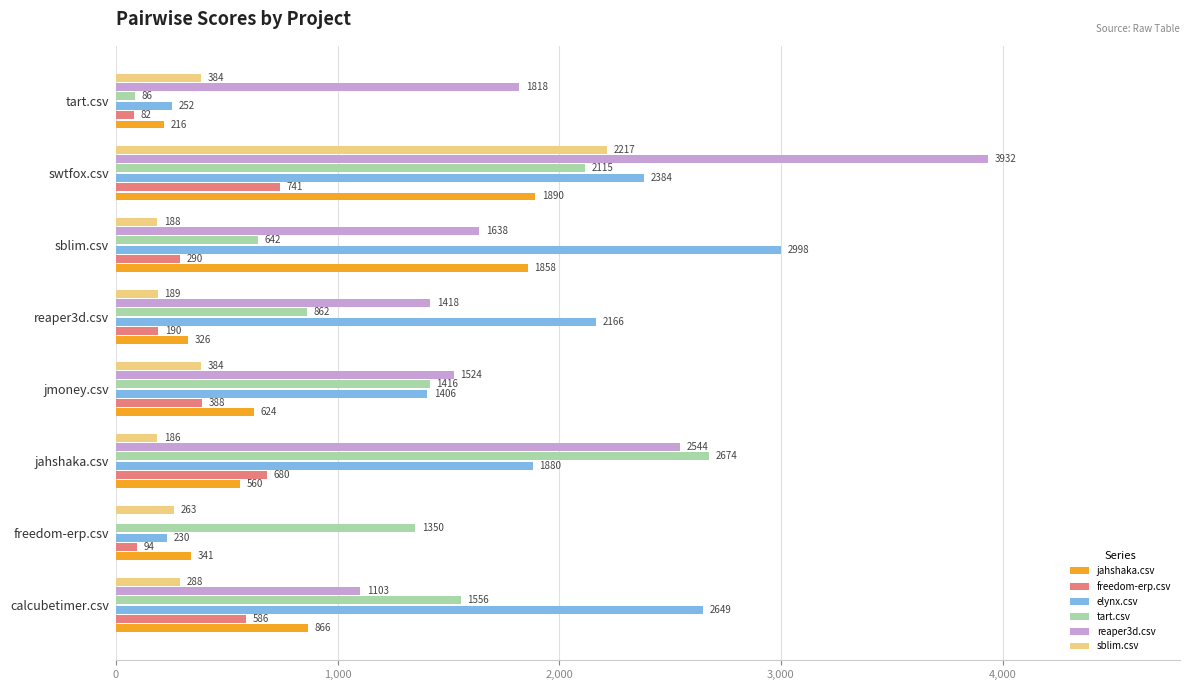

At which category is the sum across all series the highest?

swtfox.csv